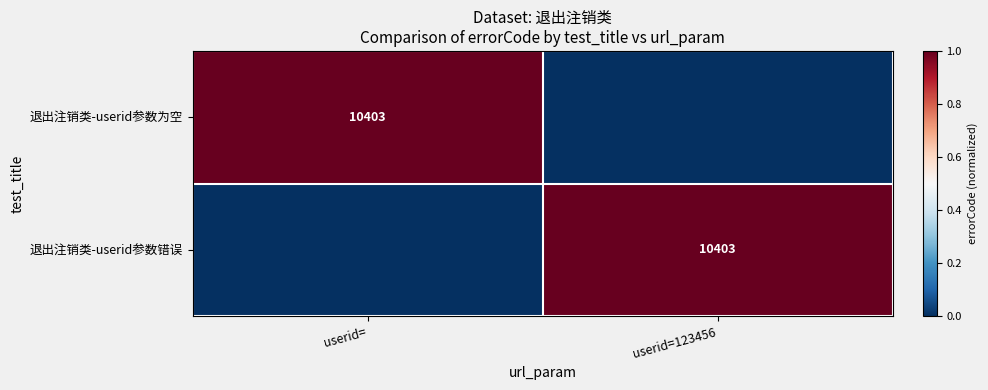

The 退出注销类-userid参数为空 series shows 15272 at userid=. True or false?

False